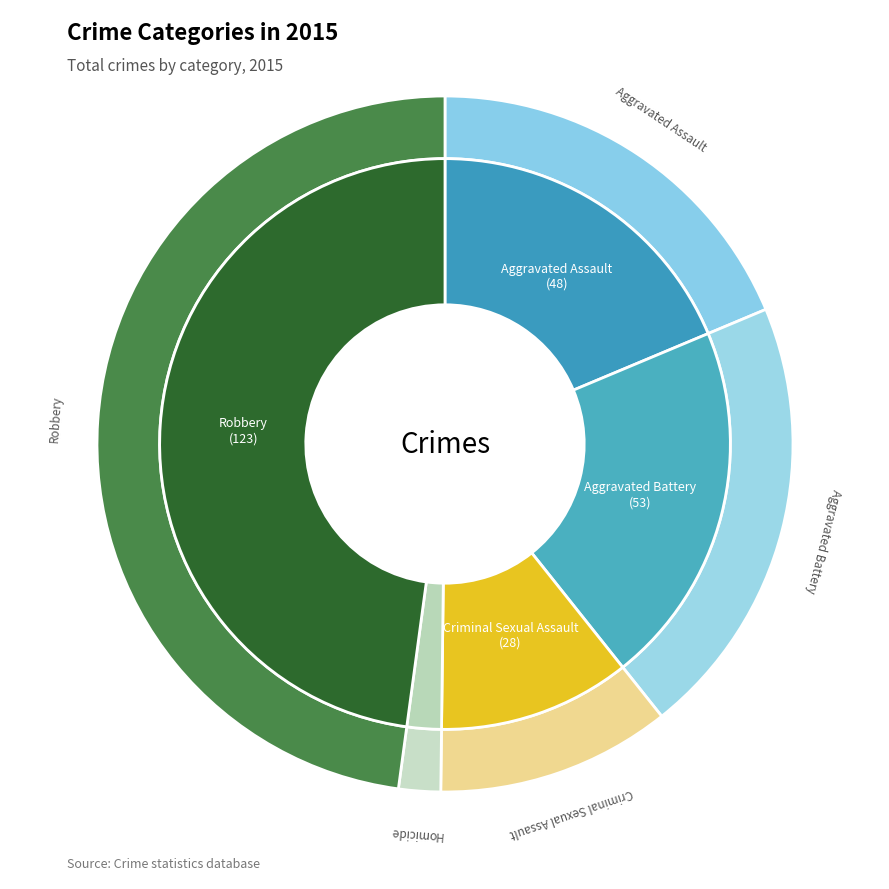

Is the sum of Robbery and Homicide greater than half?

No